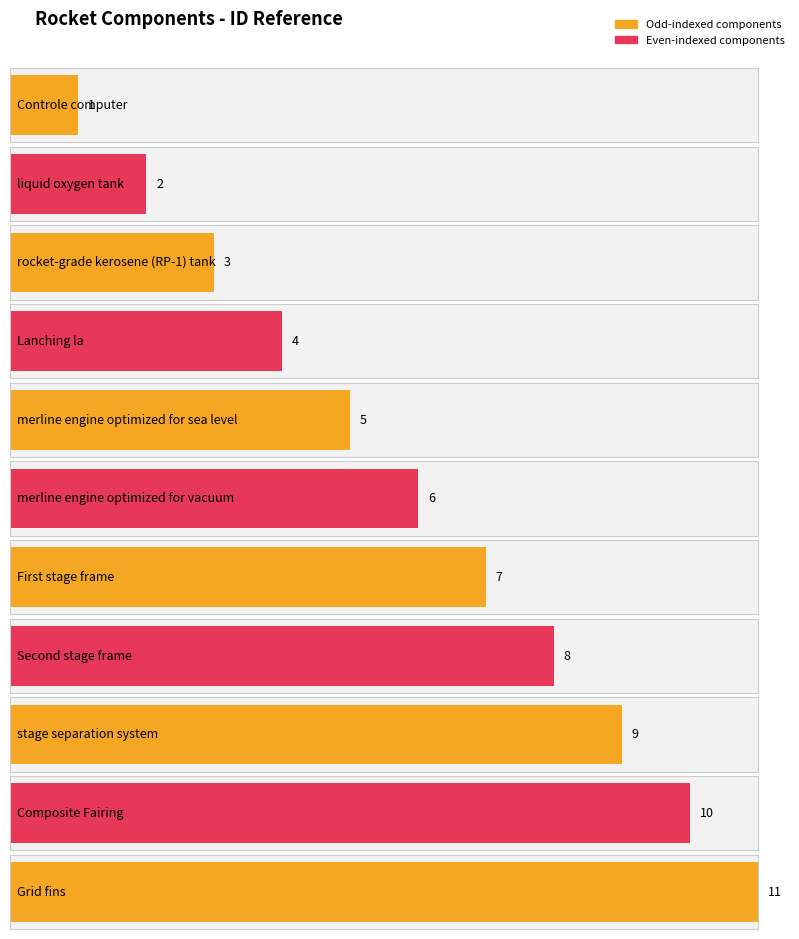

List the labels in order of value, smallest first.

Controle computer, liquid oxygen tank, rocket-grade kerosene (RP-1) tank, Lanching la, merline engine optimized for sea level, merline engine optimized for vacuum, First stage frame, Second stage frame, stage separation system, Composite Fairing, Grid fins